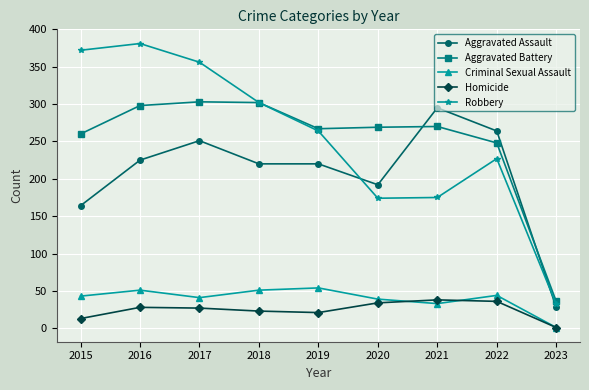

The Aggravated Battery series shows 70 at 2022. True or false?

False